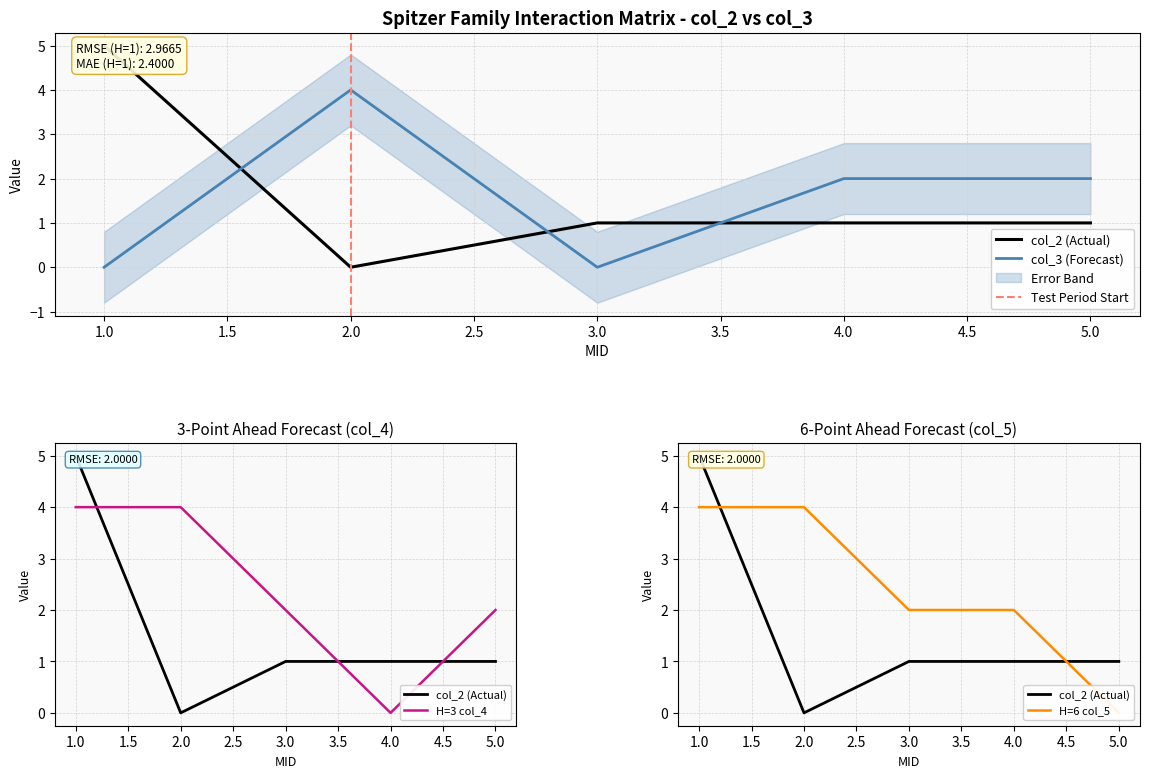

What is the total value across all series at 4?

5